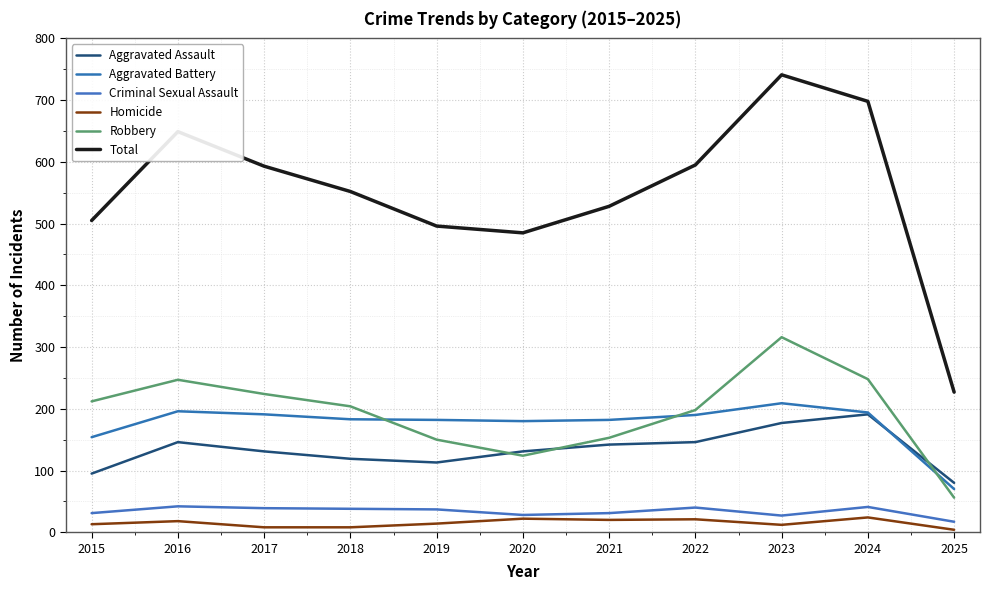

How many interior local peaks does the Total series have?

2